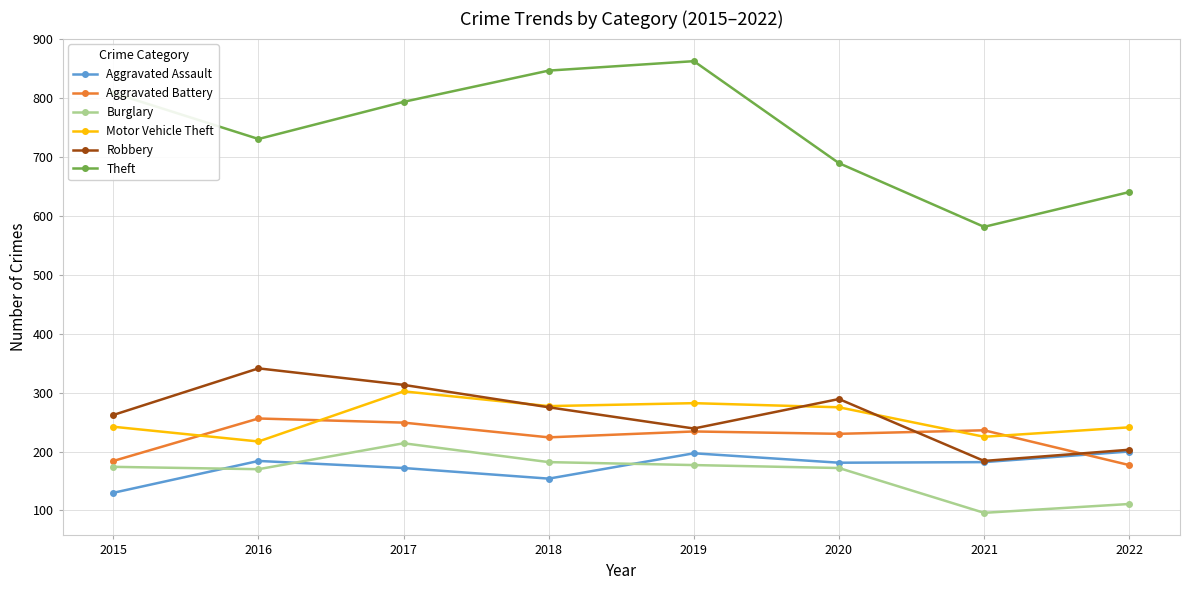

Between 2017 and 2022, which series saw the biggest shift?

Theft